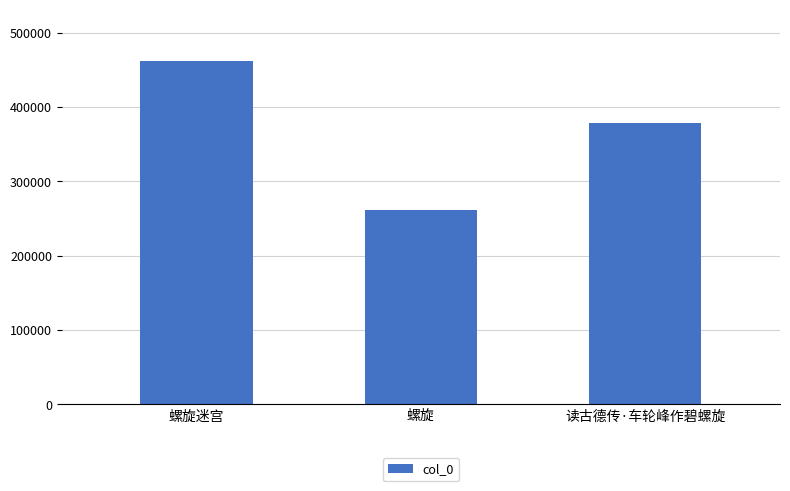

How many values are between 262128 and 461684?

3